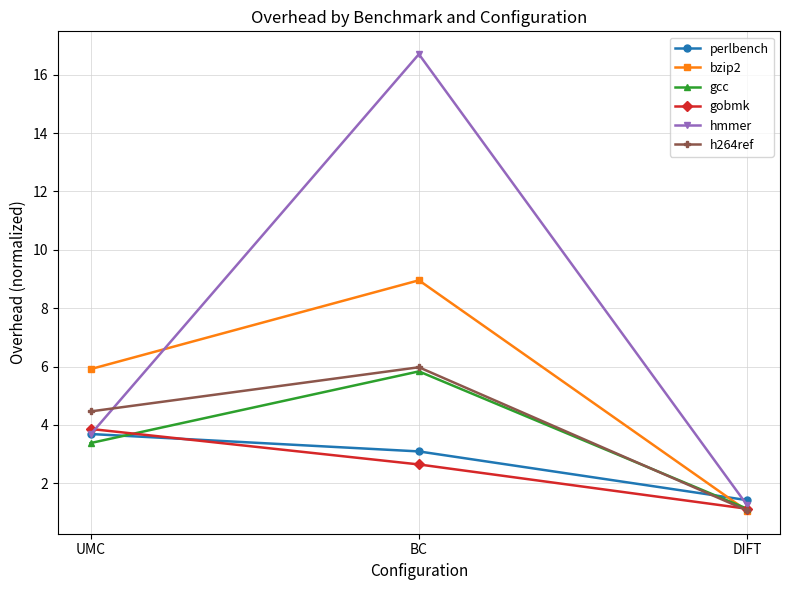

The value of gcc at BC is 8.2. True or false?

False